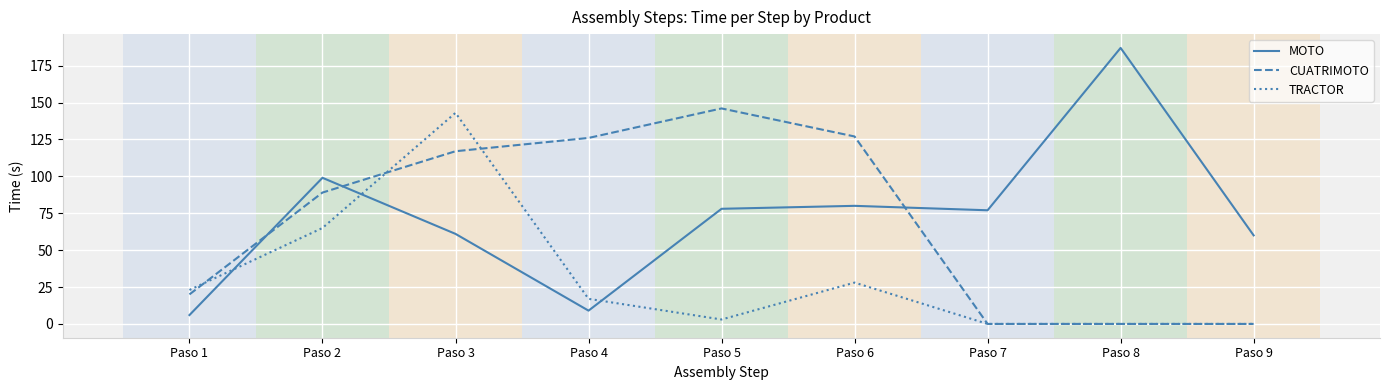

At which label is TRACTOR closest to 71?

Paso 2